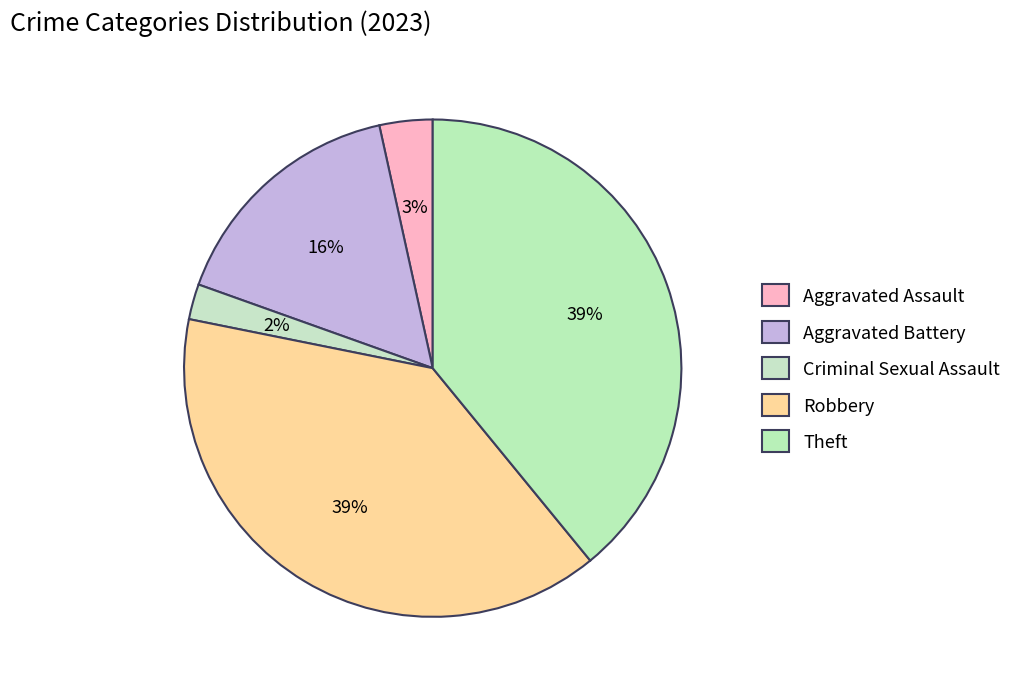

To the nearest percent, what percentage of the pie is Theft?

39%